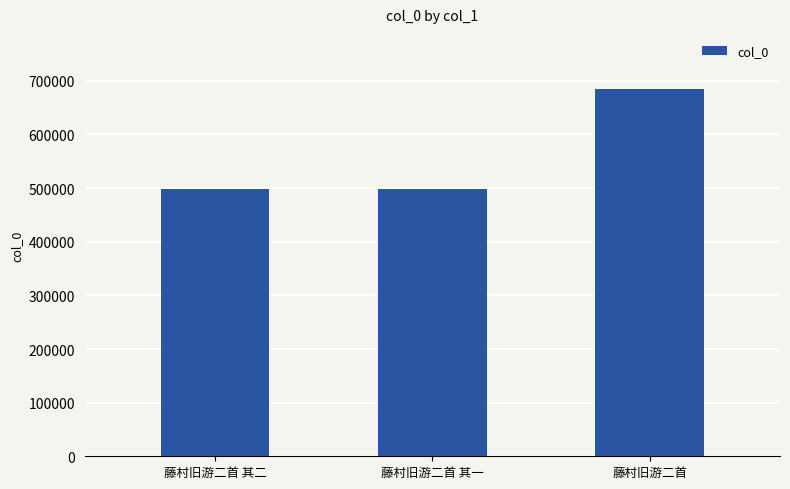

Where is the data nearest to the value 591602?

藤村旧游二首 其二